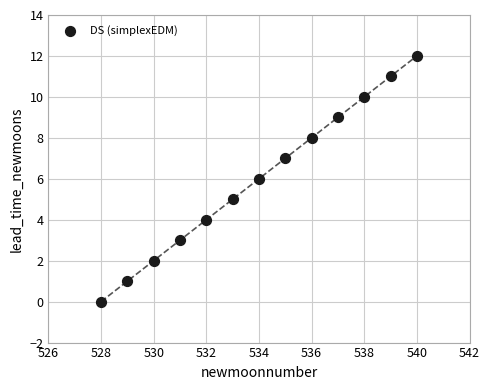

What is the range of Y values (max minus min)?

12